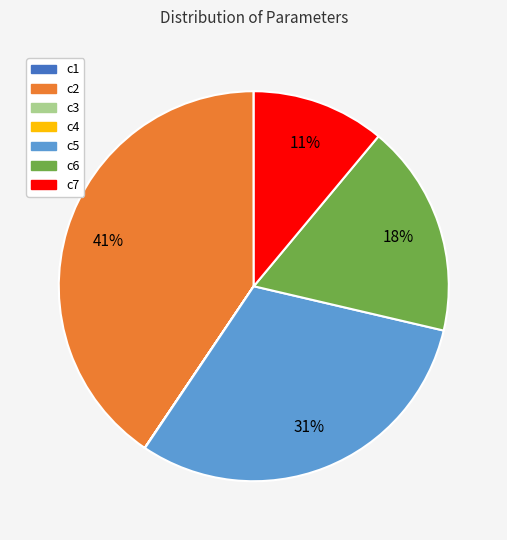

To the nearest percent, what is the average slice percentage?

14%